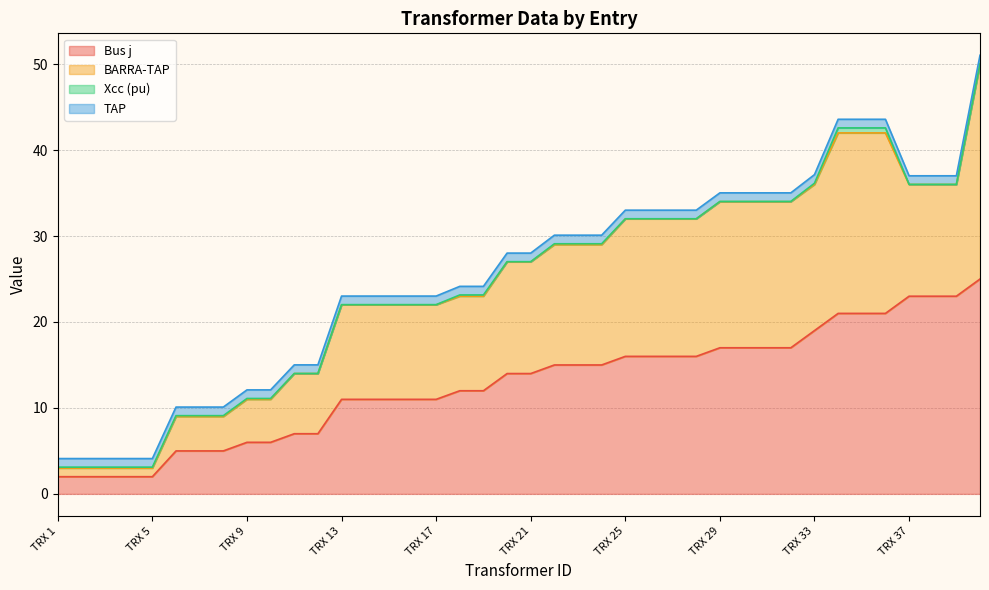

Reading left to right, list all the values displayed in this chart.

Bus j: 2.0	2.0	2.0	2.0	2.0	5.0	5.0	5.0	6.0	6.0	7.0	7.0	11.0	11.0	11.0	11.0	11.0	12.0	12.0	14.0	14.0	15.0	15.0	15.0	16.0	16.0	16.0	16.0	17.0	17.0	17.0	17.0	19.0	21.0	21.0	21.0	23.0	23.0	23.0	25.0
BARRA-TAP: 1.0	1.0	1.0	1.0	1.0	4.0	4.0	4.0	5.0	5.0	7.0	7.0	11.0	11.0	11.0	11.0	11.0	11.0	11.0	13.0	13.0	14.0	14.0	14.0	16.0	16.0	16.0	16.0	17.0	17.0	17.0	17.0	17.0	21.0	21.0	21.0	13.0	13.0	13.0	25.0
Xcc (pu): 0.1	0.1	0.1	0.1	0.1	0.1	0.1	0.1	0.1	0.1	0.0	0.0	0.0	0.0	0.0	0.0	0.0	0.1	0.1	0.0	0.0	0.1	0.1	0.1	0.0	0.0	0.0	0.0	0.0	0.0	0.0	0.0	0.1	0.6	0.6	0.6	0.0	0.0	0.0	0.0
TAP: 1.0	1.0	1.0	1.0	1.0	1.0	1.0	1.0	1.0	1.0	1.0	1.0	1.0	1.0	1.0	1.0	1.0	1.0	1.0	1.0	1.0	1.0	1.0	1.0	1.0	1.0	1.0	1.0	1.0	1.0	1.0	1.0	1.0	1.0	1.0	1.0	1.0	1.0	1.0	1.0